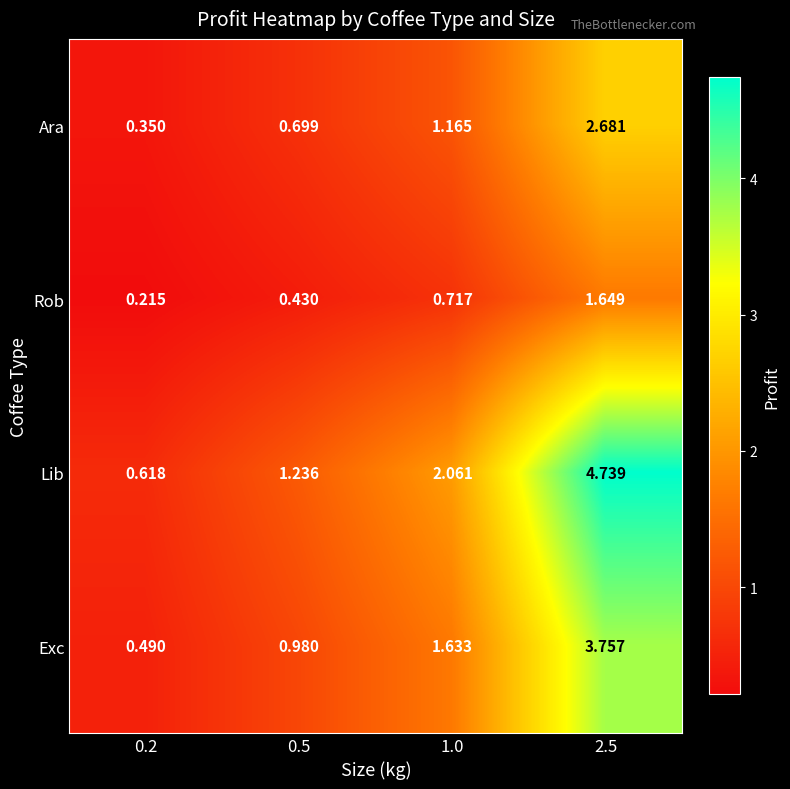

At 1.0, list the series in order from smallest to largest.

Rob, Ara, Exc, Lib